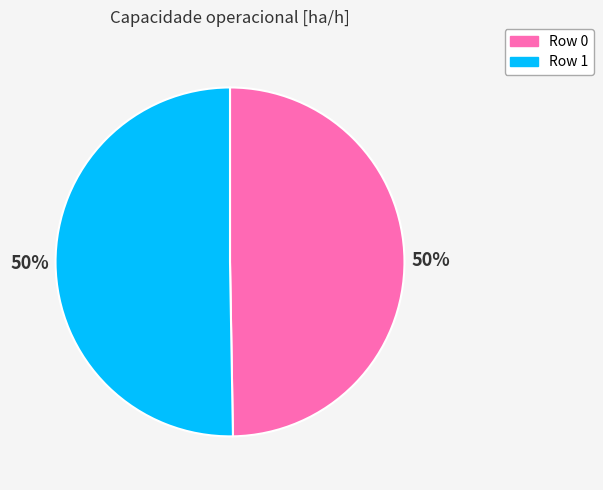

Approximately how many times larger is the value at Row 0 compared to Row 1?

1.0